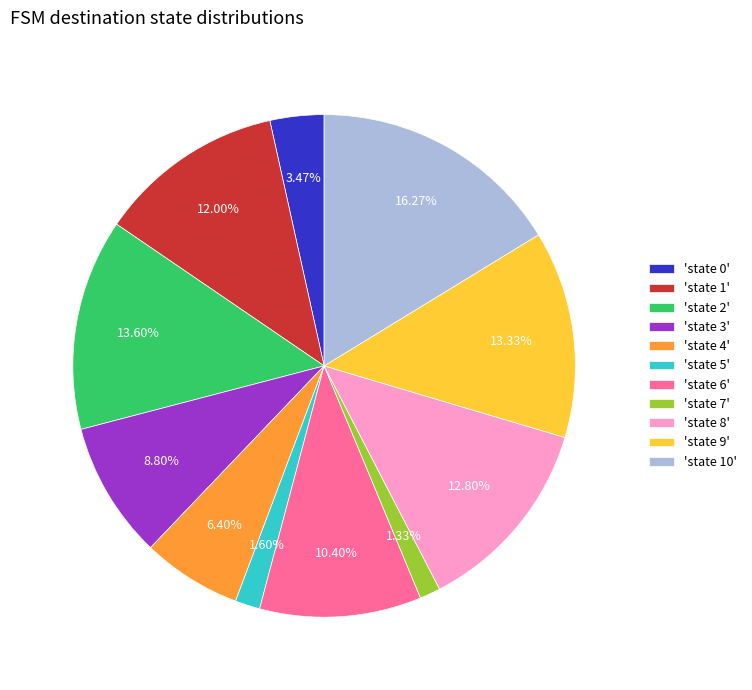

Combined, do 'state 5' and 'state 2' account for over 50%?

No